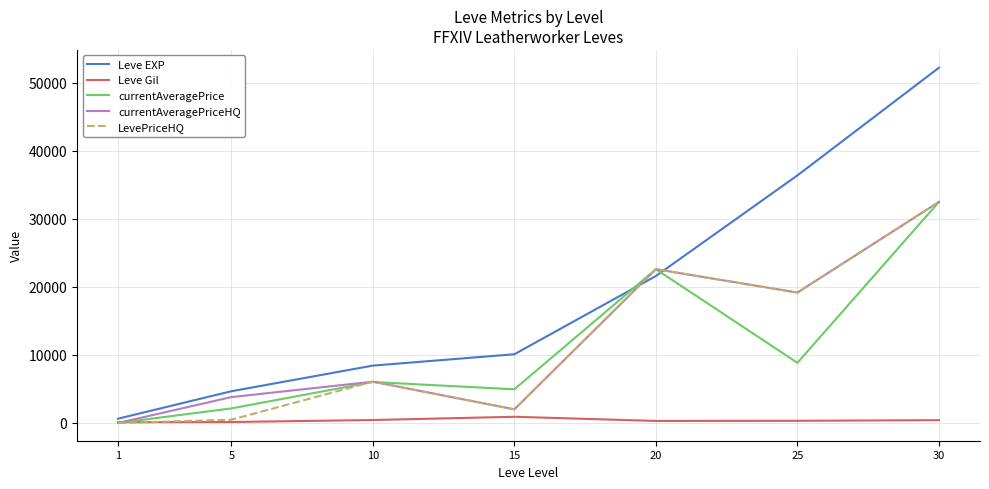

The LevePriceHQ series shows 474 at 5. True or false?

True